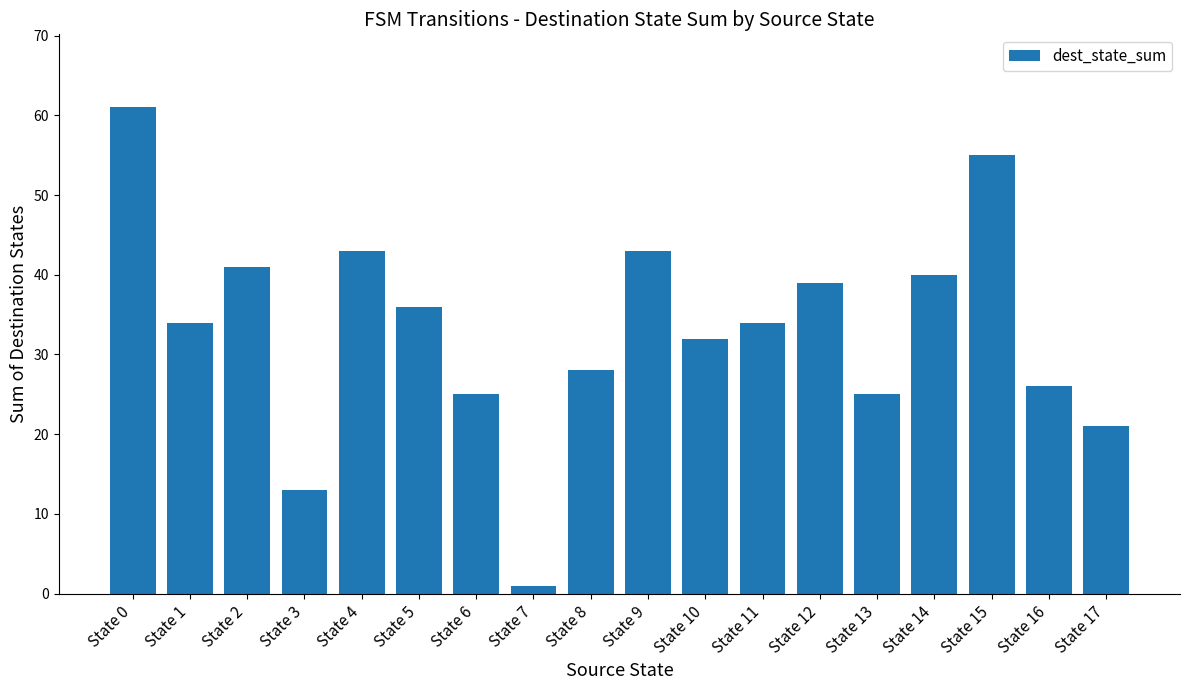

What is the difference between the values at State 17 and State 6?

4